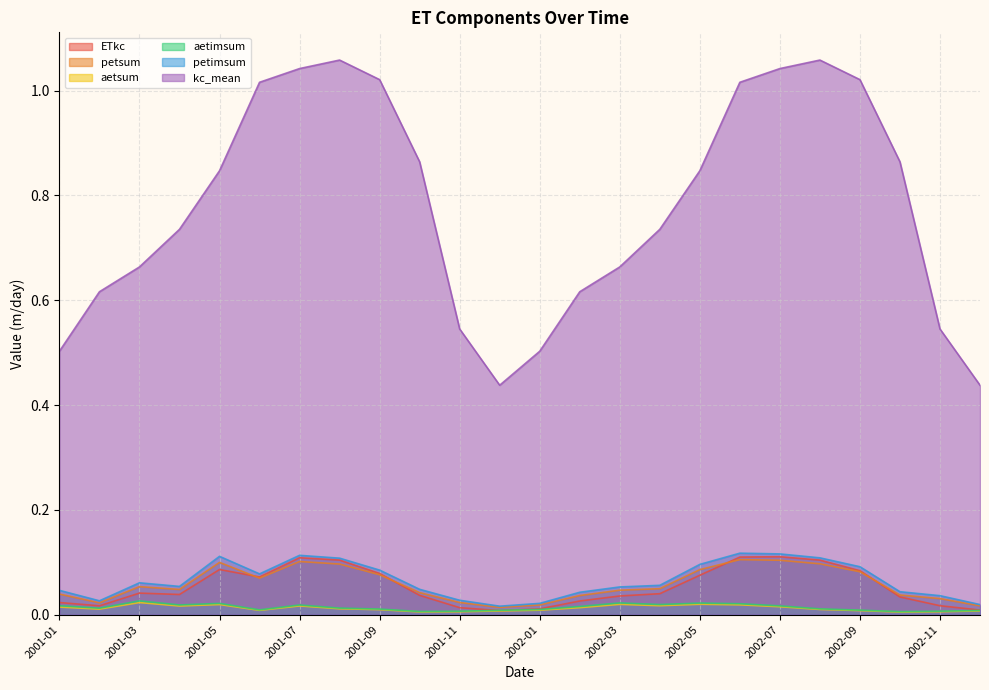

What are all the series names shown in the legend?

ETkc, petsum, aetsum, aetimsum, petimsum, kc_mean